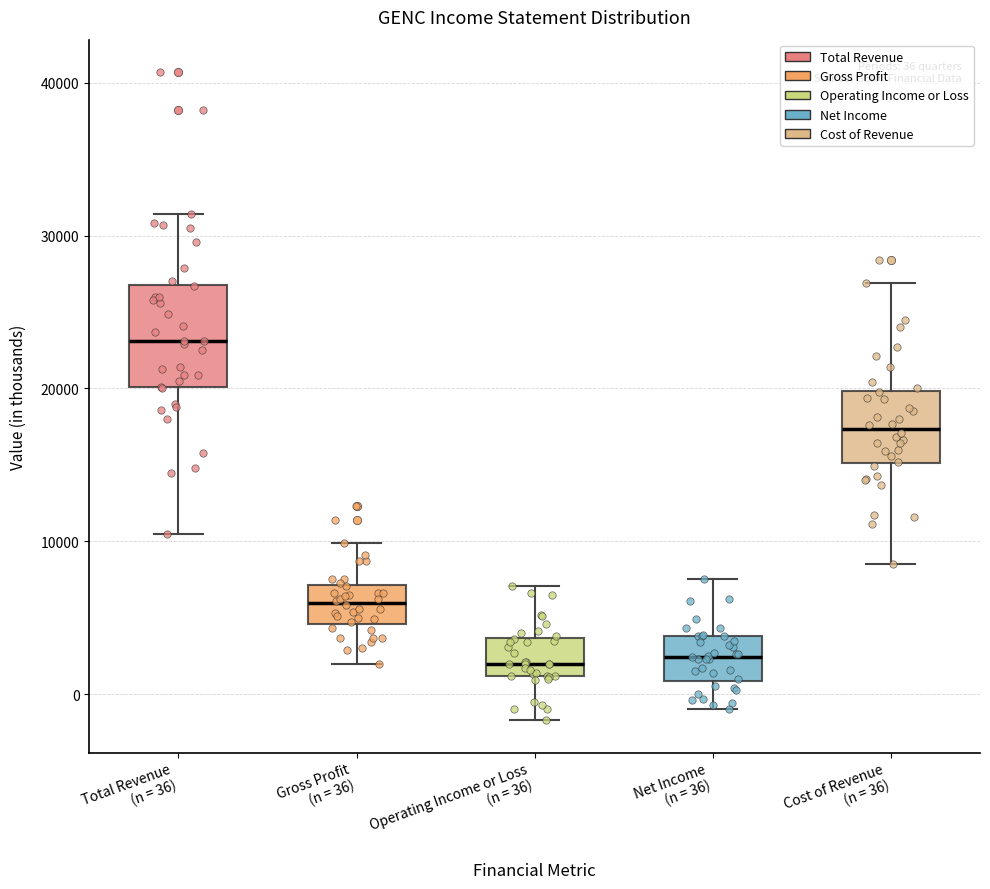

Which box has the highest median line?

Total Revenue (n = 36)